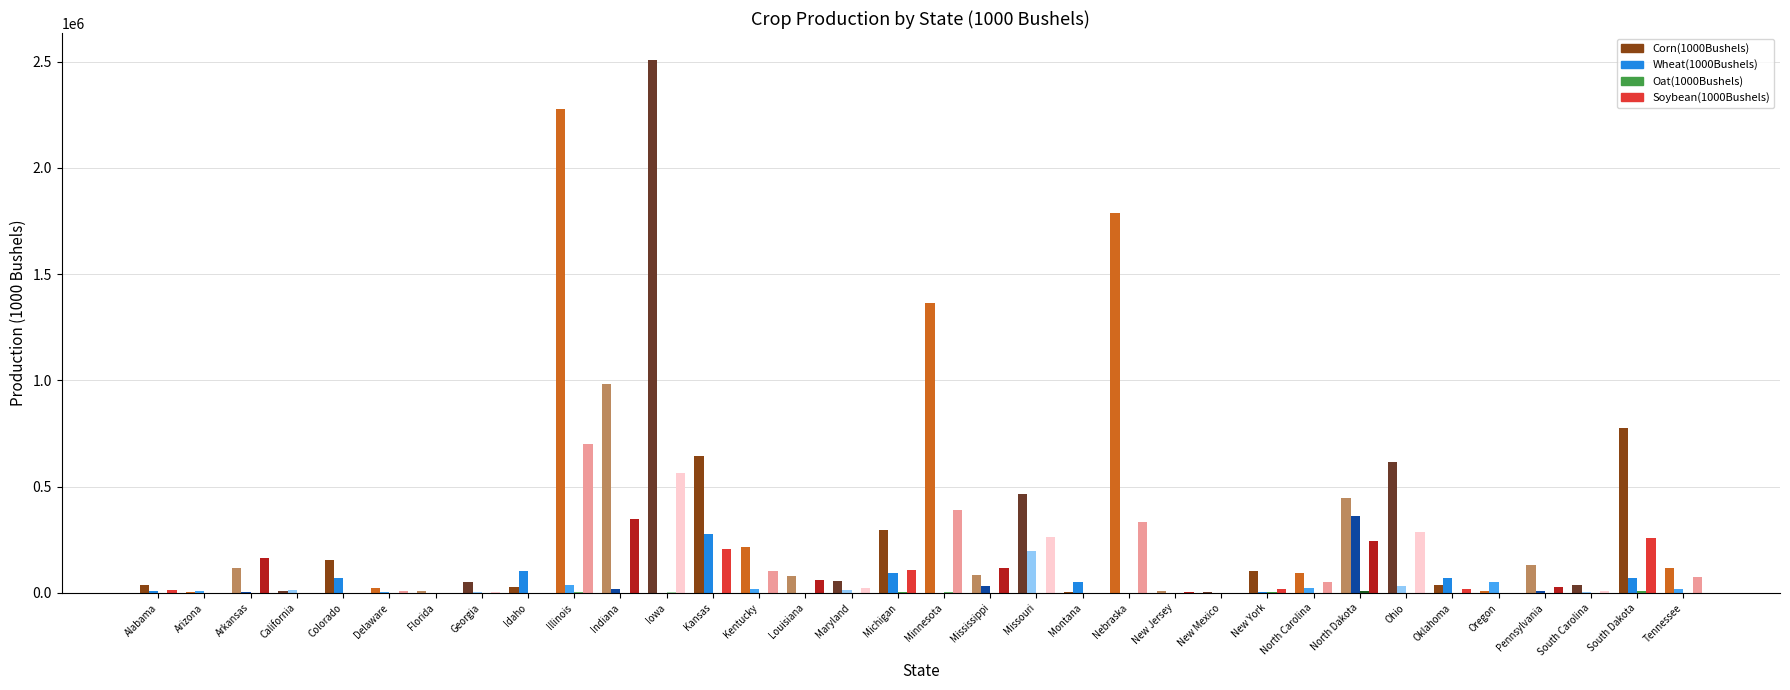

How many groups of bars are there?

34